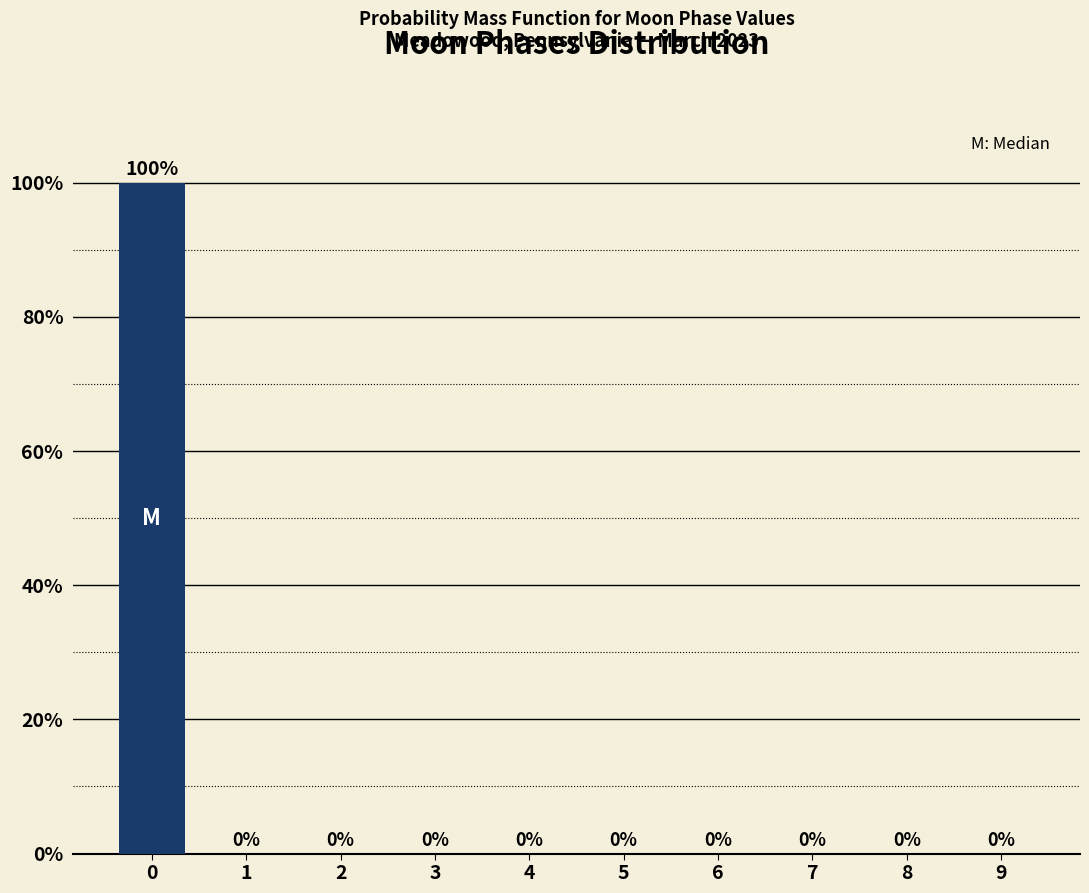

Reading left to right, what are all the values shown in this chart?

0=100	1=0	2=0	3=0	4=0	5=0	6=0	7=0	8=0	9=0